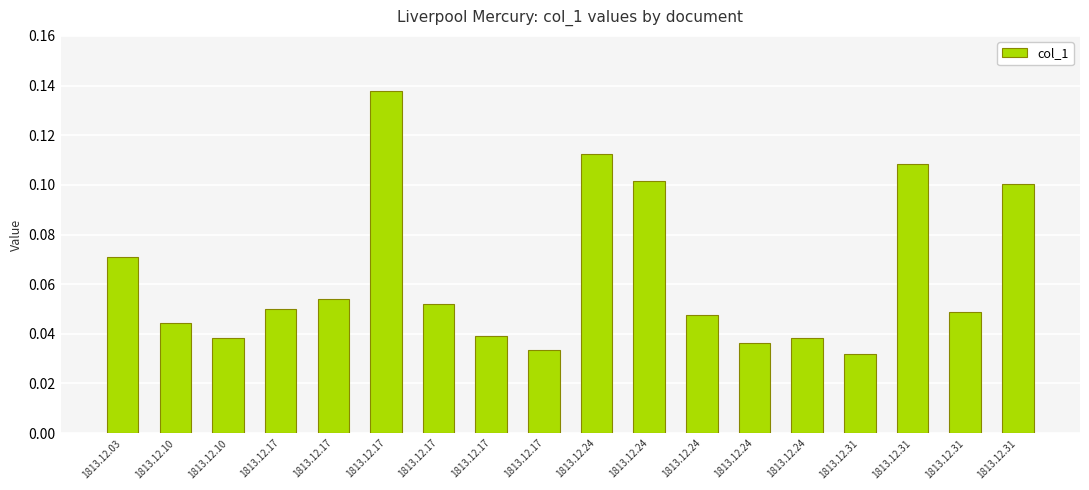

How many data points does each series have?

18